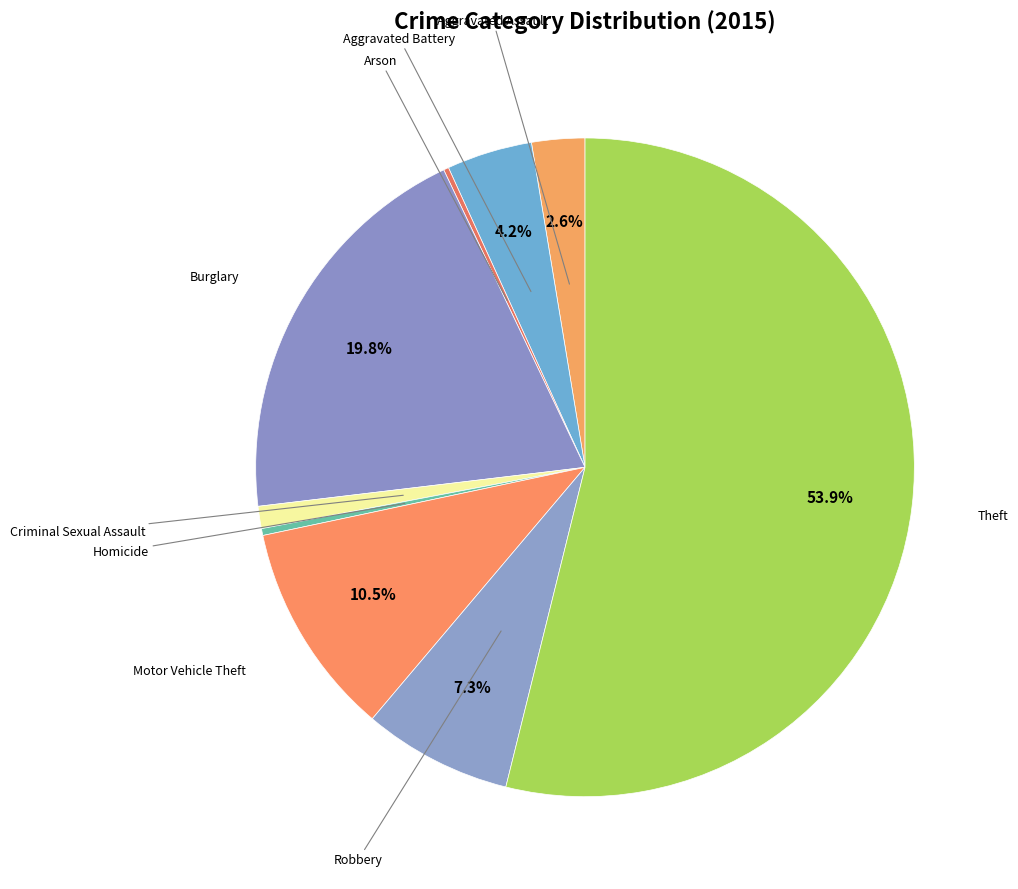

Is there any slice that represents more than half of the pie?

Yes